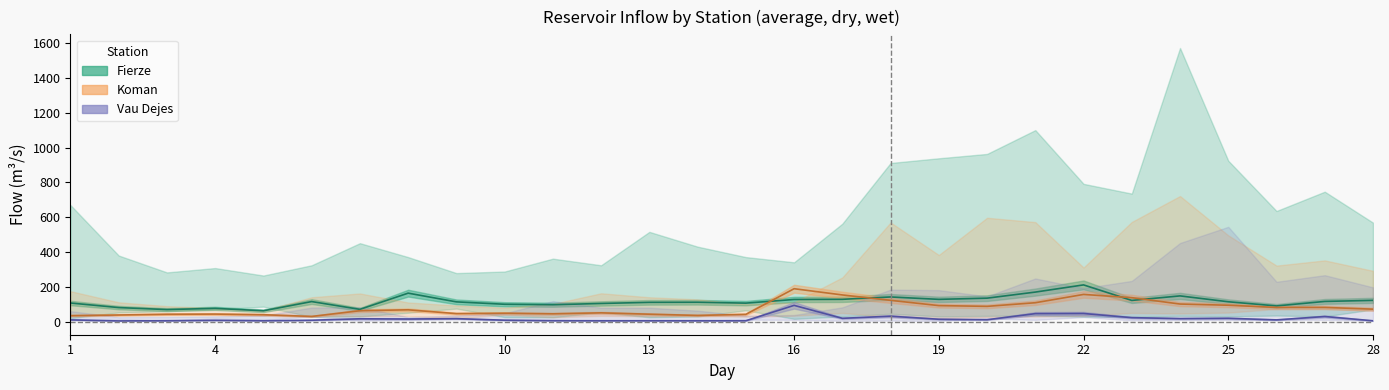

Where is Vau Dejes avg nearest to the value 48?

22